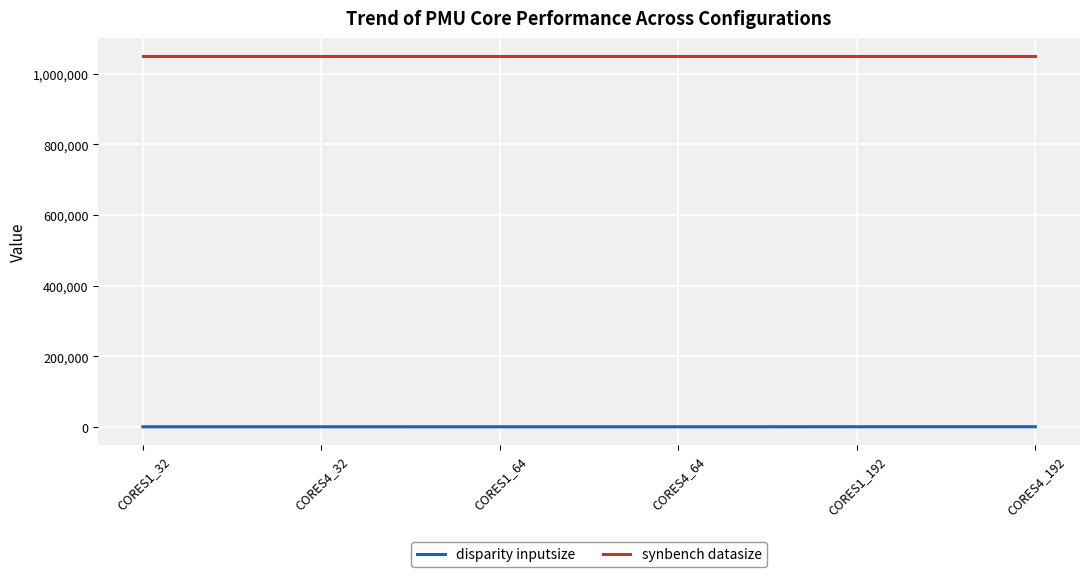

List the series in order of their overall mean, lowest first.

disparity inputsize, synbench datasize